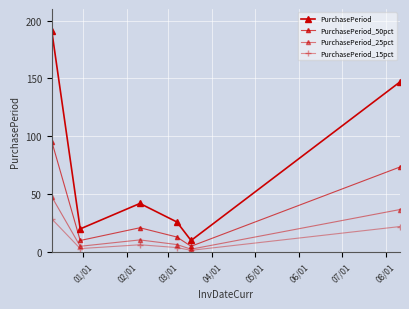

Which series has the largest range (max minus min)?

PurchasePeriod